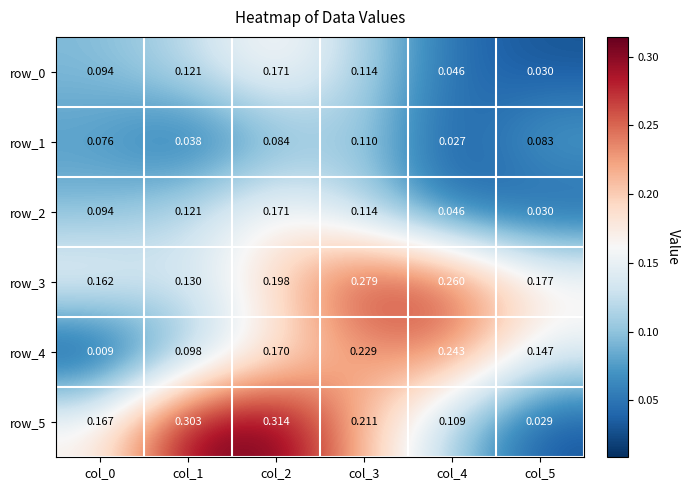

Which series has the largest total across all categories?

row_3